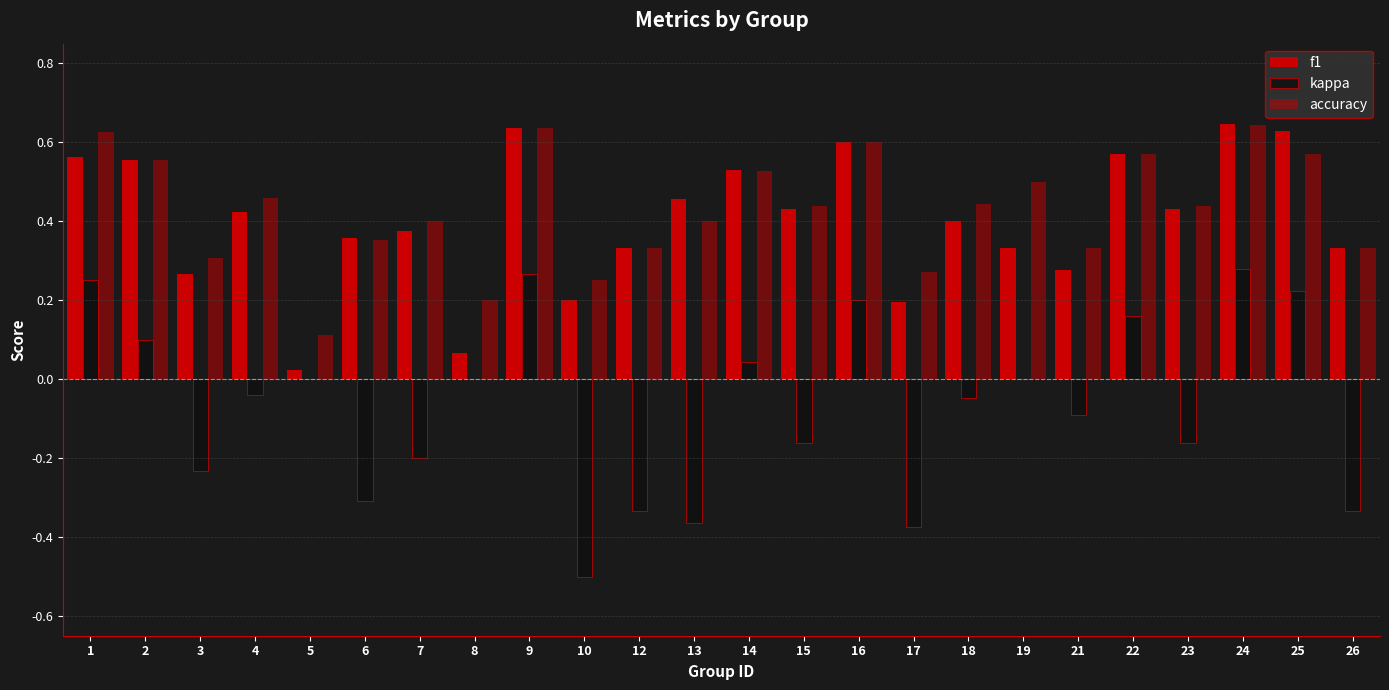

How many distinct data groups are displayed?

3